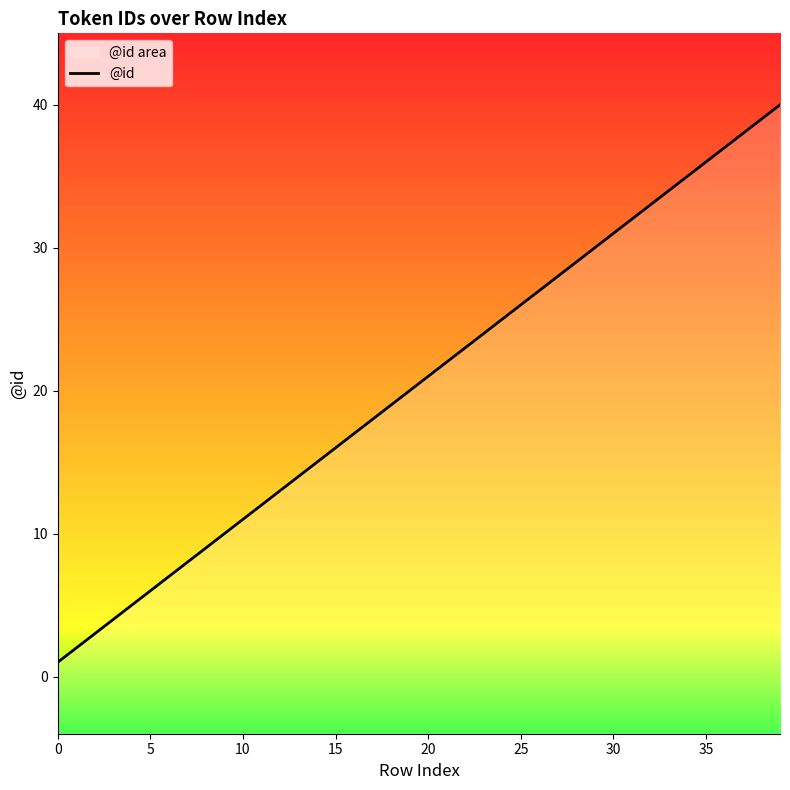

How many series are shown in this chart?

1